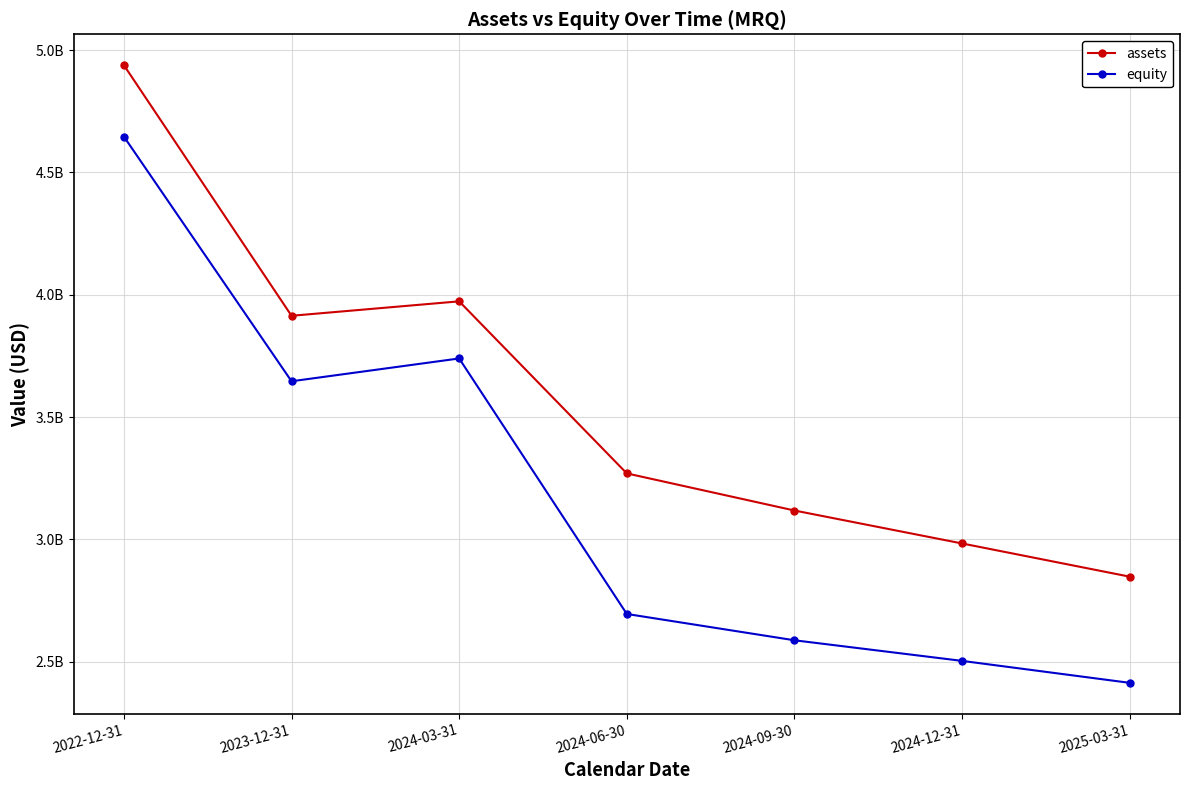

What is the difference between the maximum and minimum values in the assets series?

2090381000